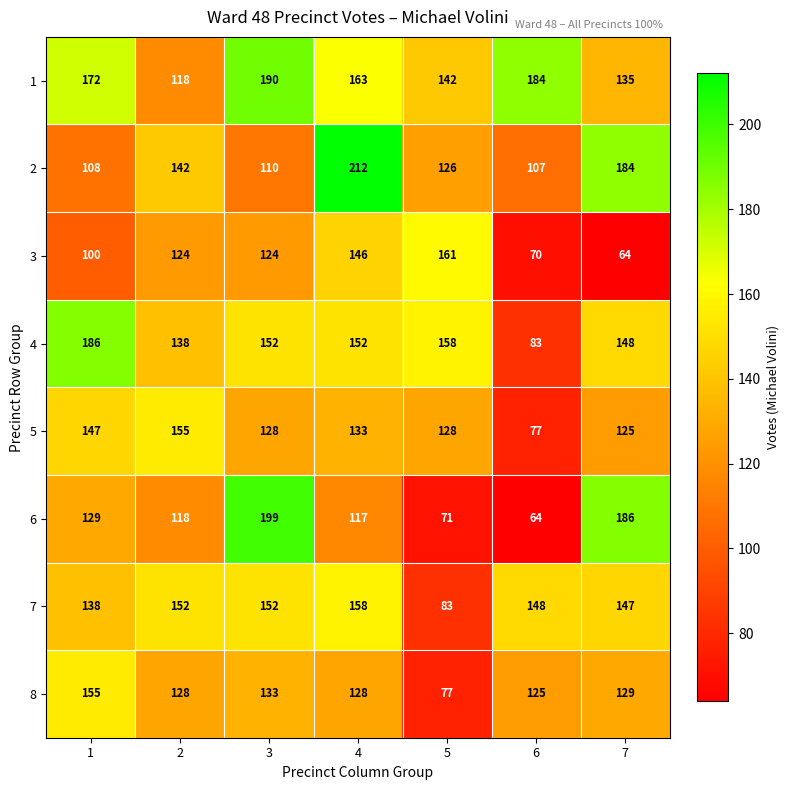

What is the smallest value displayed?

64